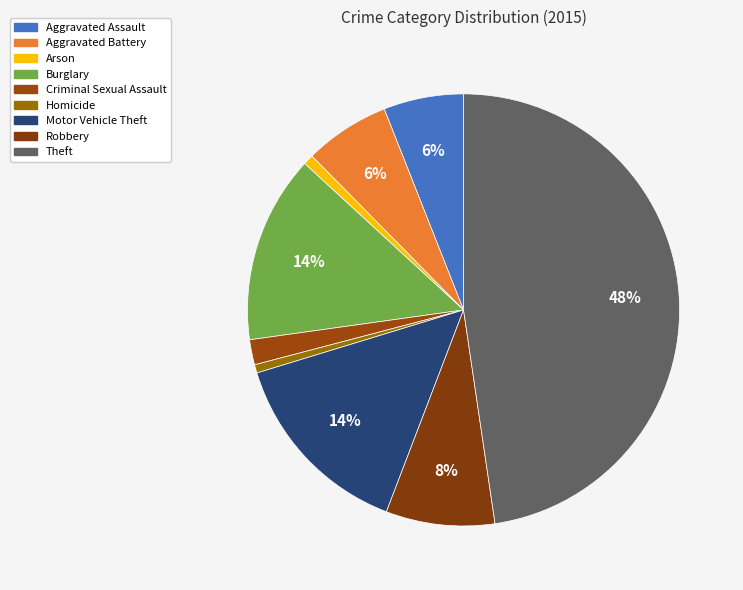

True or false: Motor Vehicle Theft accounts for 14% of the total.

True